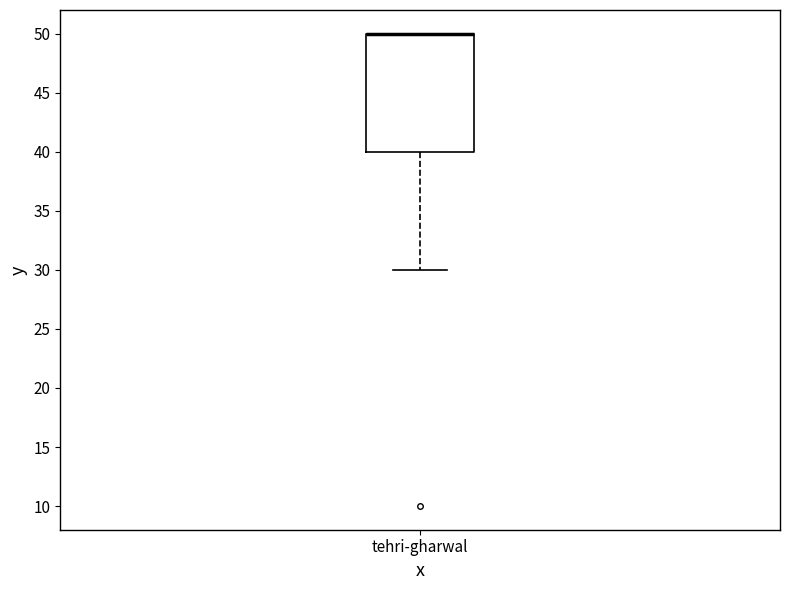

Read this box plot against the y-axis: the position of the median line, the range covered by the box, and the ends of both whiskers. The values are not printed on the chart, so give them approximately, as read against the axis.

median 50 (drawn on the box's upper edge), box 40 to 50, whiskers 30 to 50